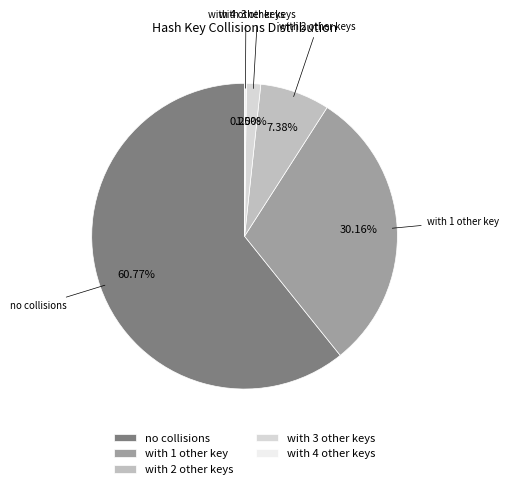

To the nearest percent, what is the combined percentage of with 1 other key and no collisions?

91%